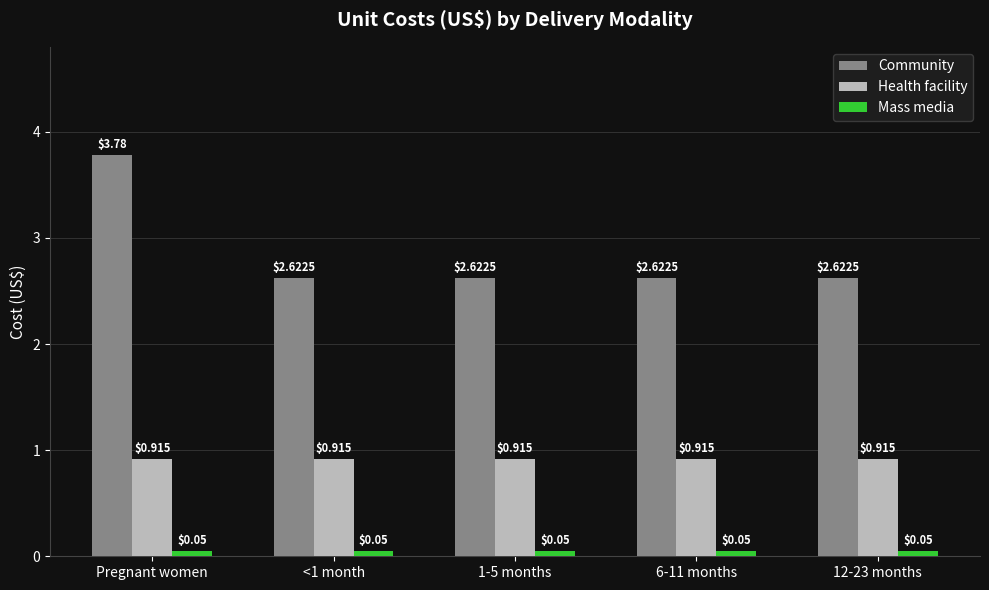

Which series changed the most between Pregnant women and 12-23 months?

Community